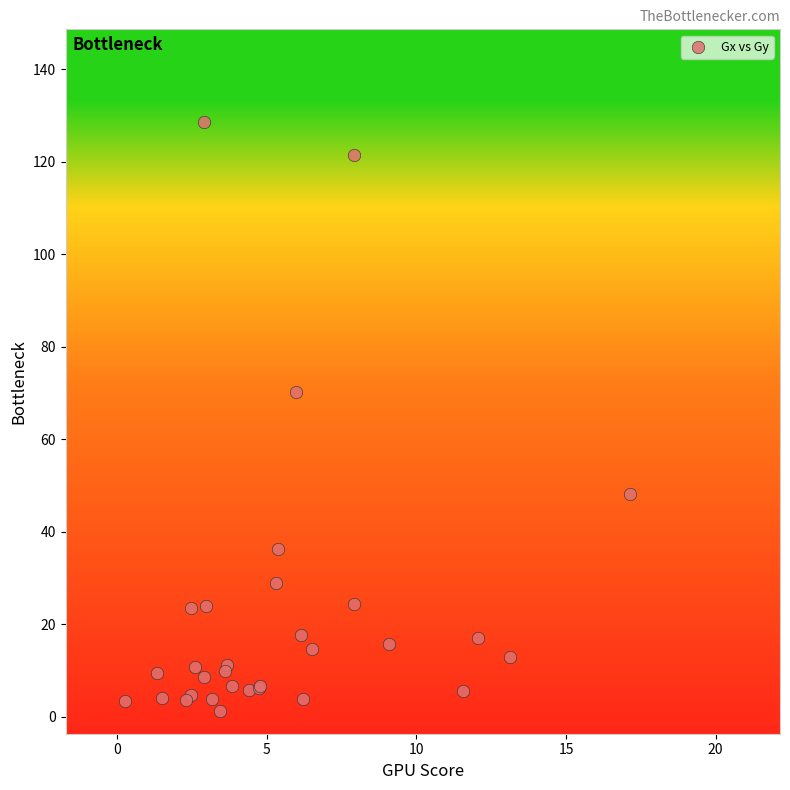

What Y value in the scatter plot is closest to 64?

70.2